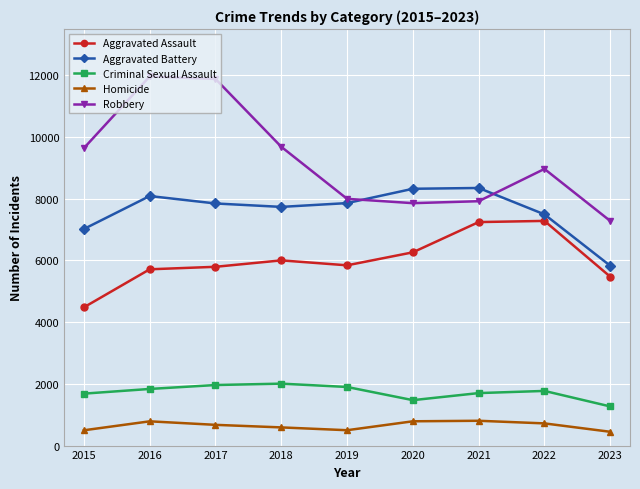

At how many categories does at least one series exceed 8501?

5